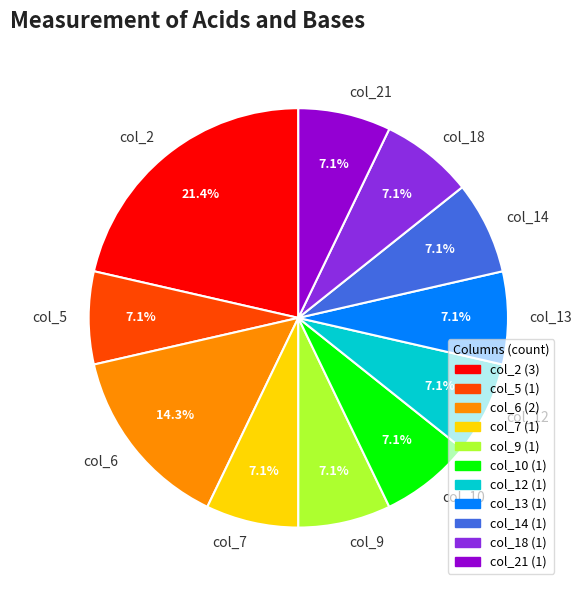

To the nearest percent, what is the difference between the largest and smallest slice percentages?

14%